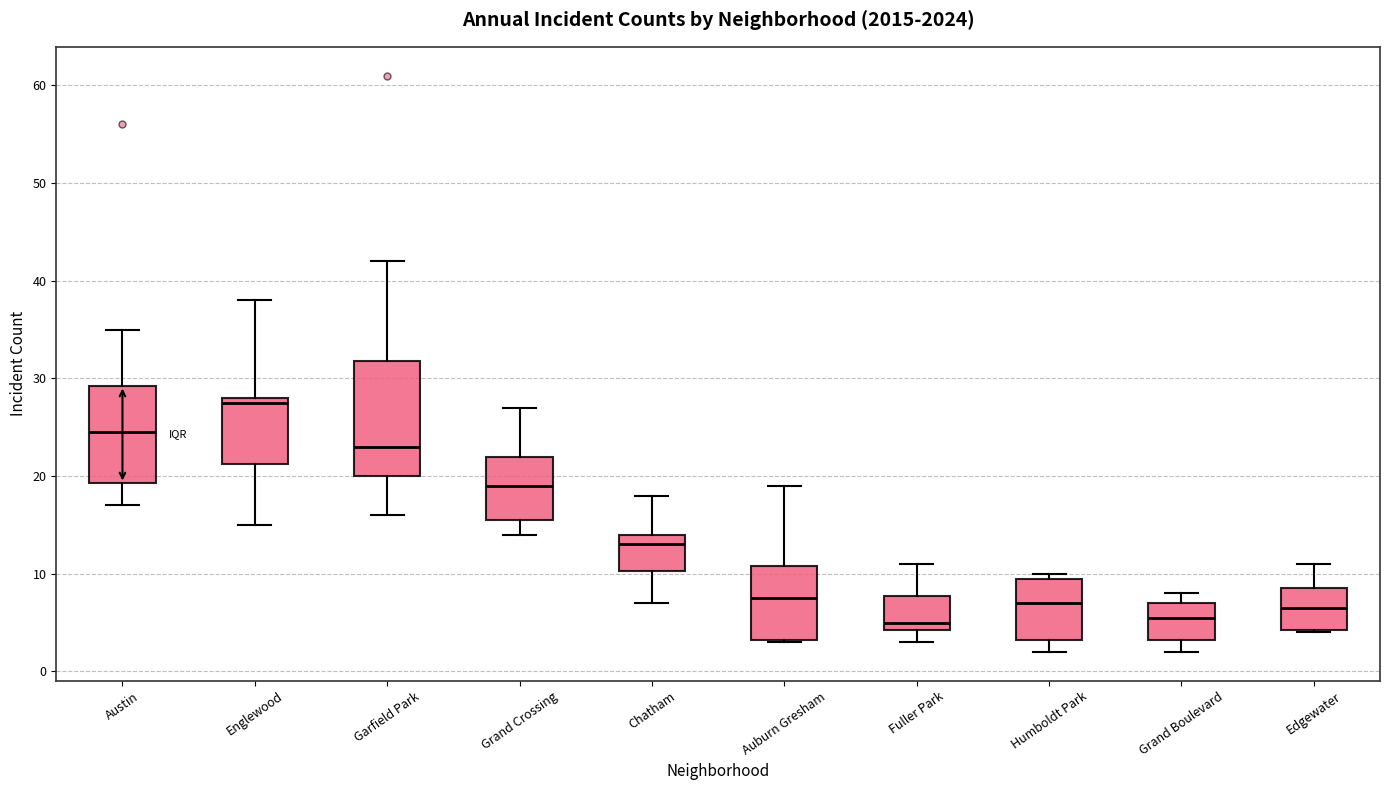

Which box is the tallest, from its lower edge to its upper edge?

Garfield Park